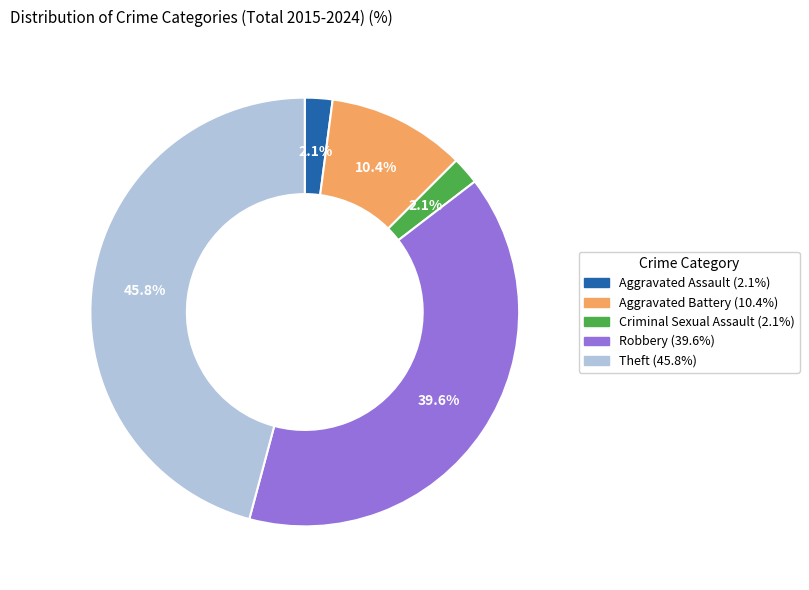

To the nearest percent, what is the combined percentage of Criminal Sexual Assault and Theft?

48%